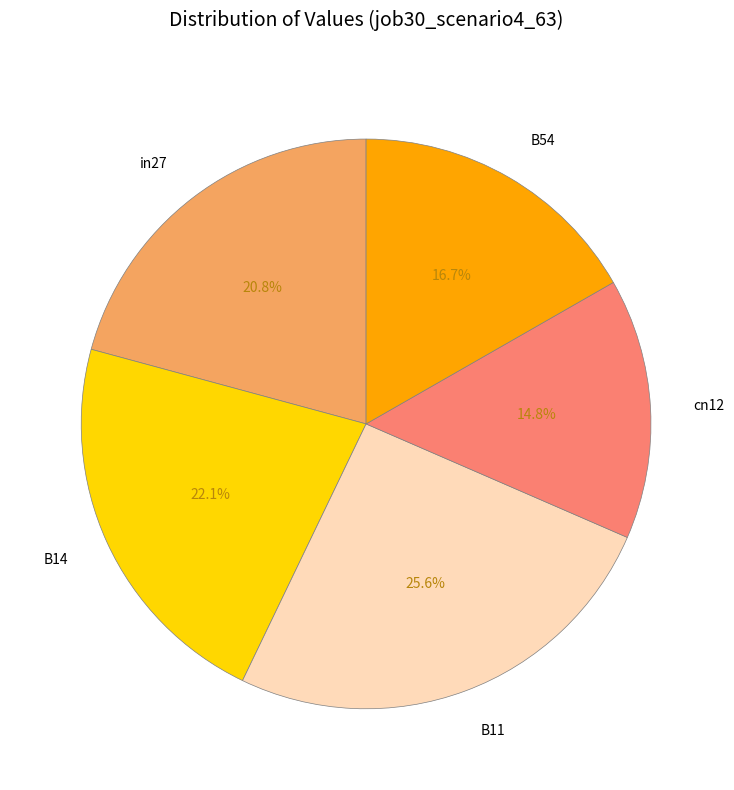

True or false: B11 accounts for 12% of the total.

False